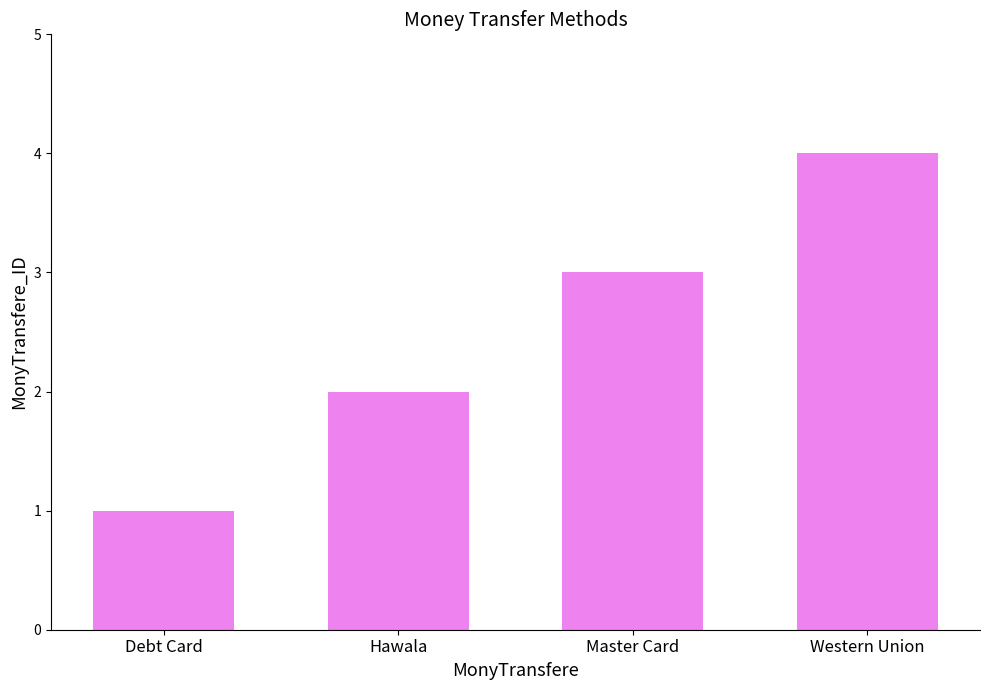

What is the difference between the maximum and minimum values?

3